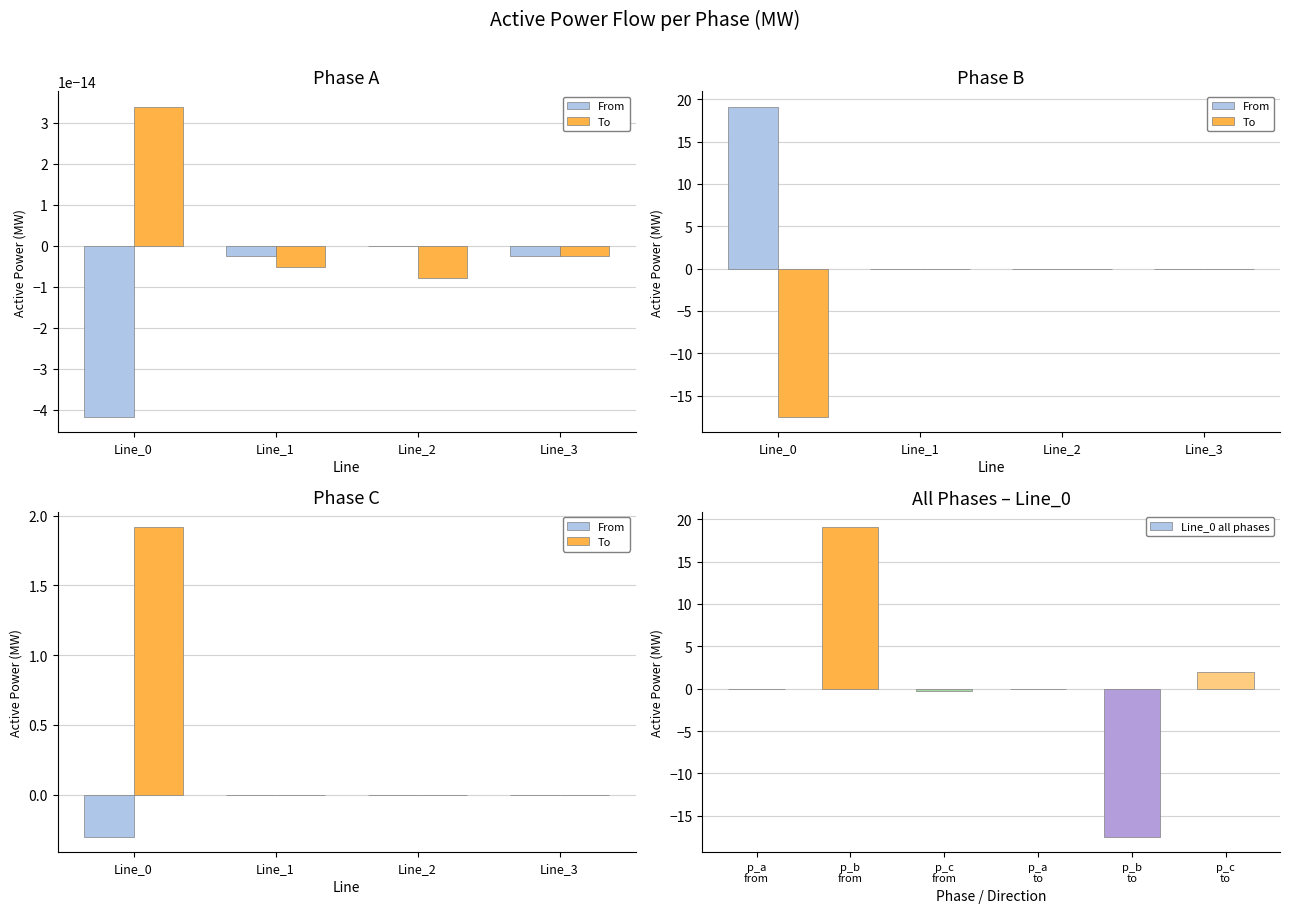

At which category does the chart reach its minimum across all series?

Line_0